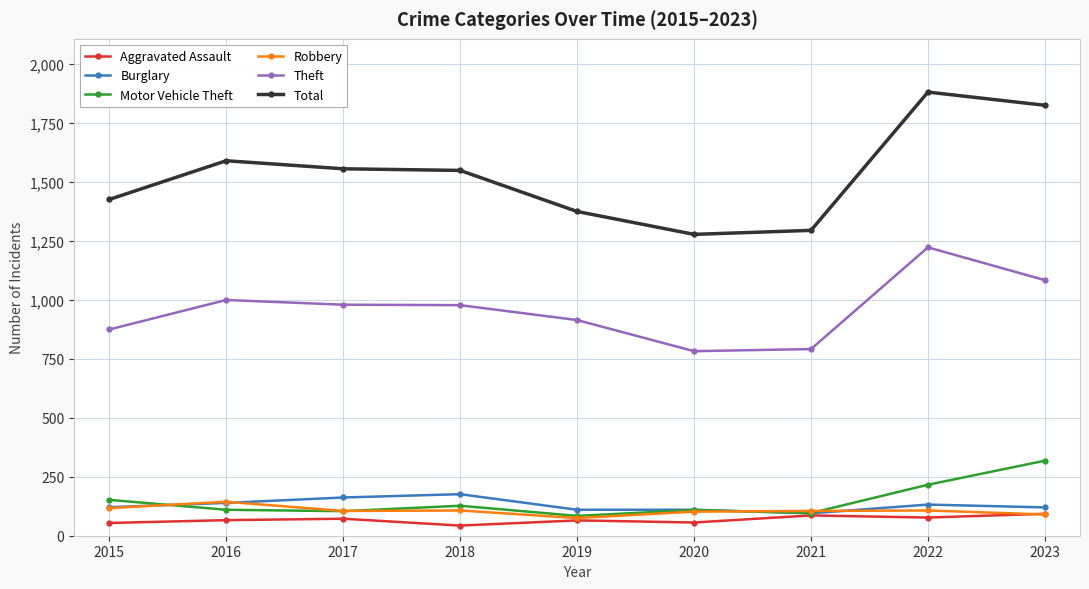

What is the difference between the second highest and second lowest values in the Motor Vehicle Theft series?

120